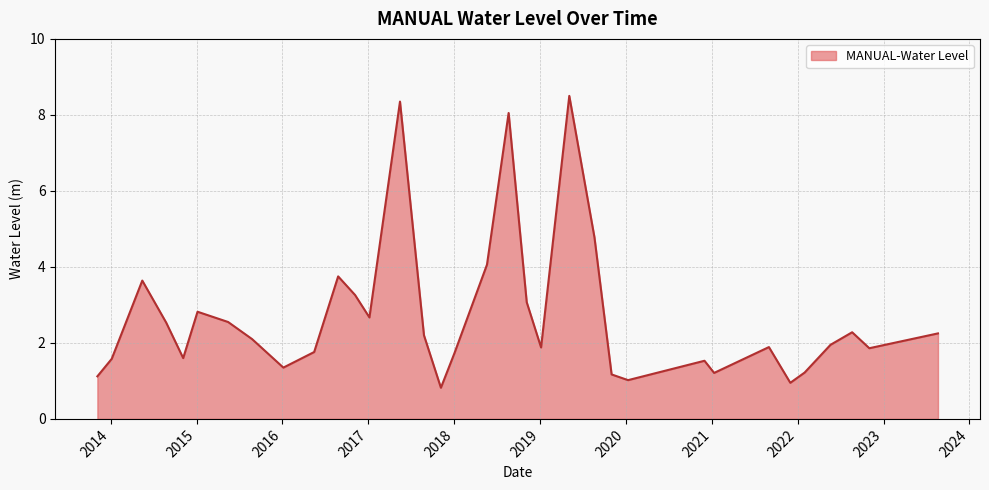

What is the smallest value displayed?

0.8